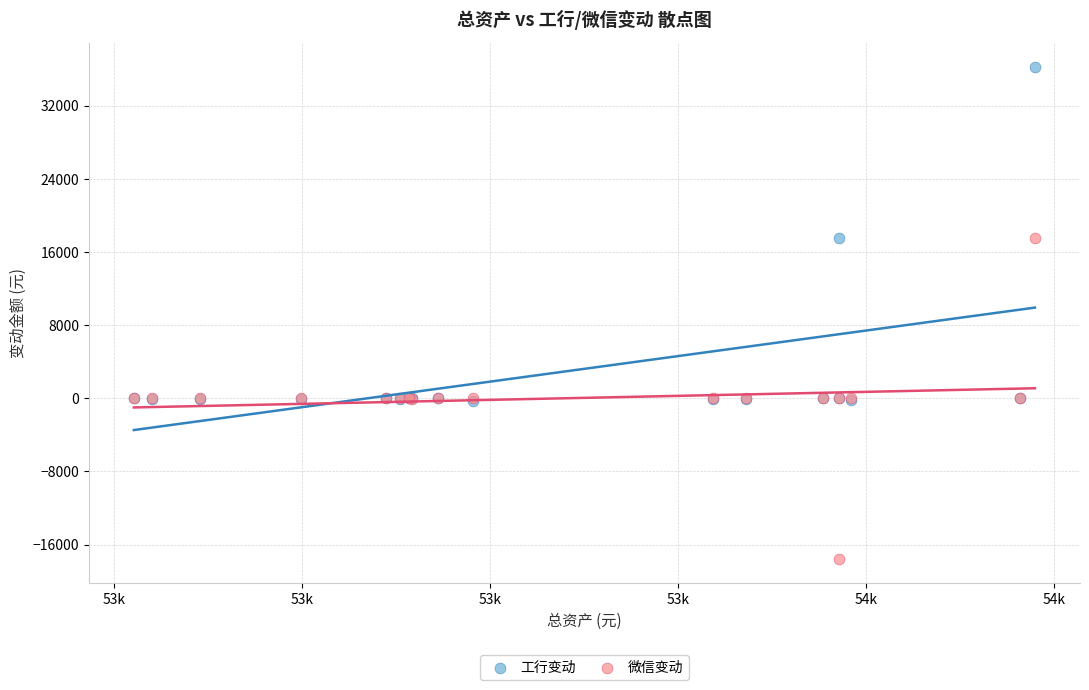

What are all the series names shown in the legend?

工行变动, 微信变动